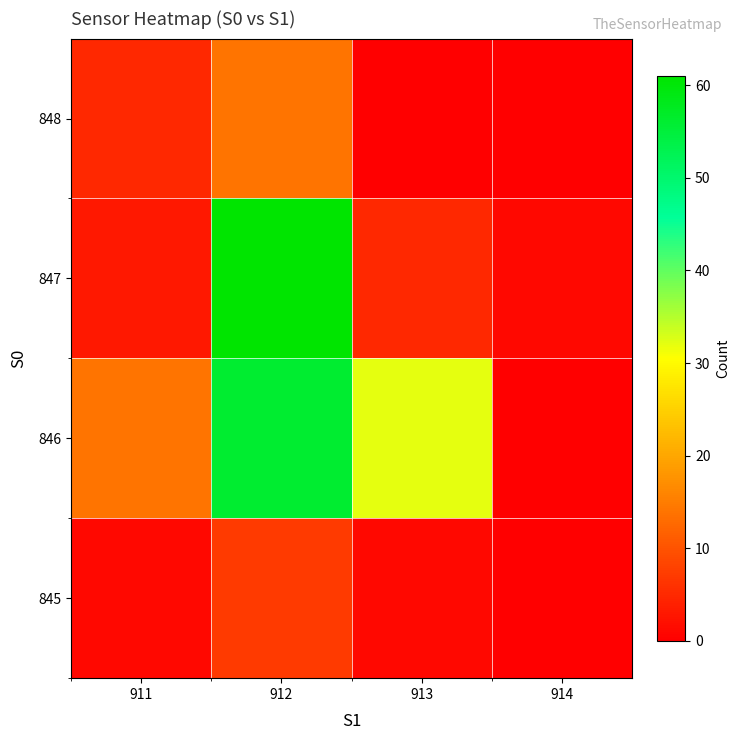

What is the spread (max minus min) of values at 913?

32